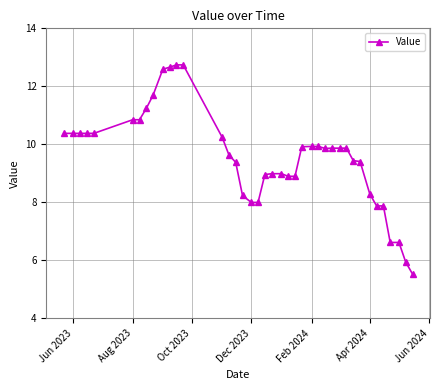

What is the minimum value shown in the chart?

5.5